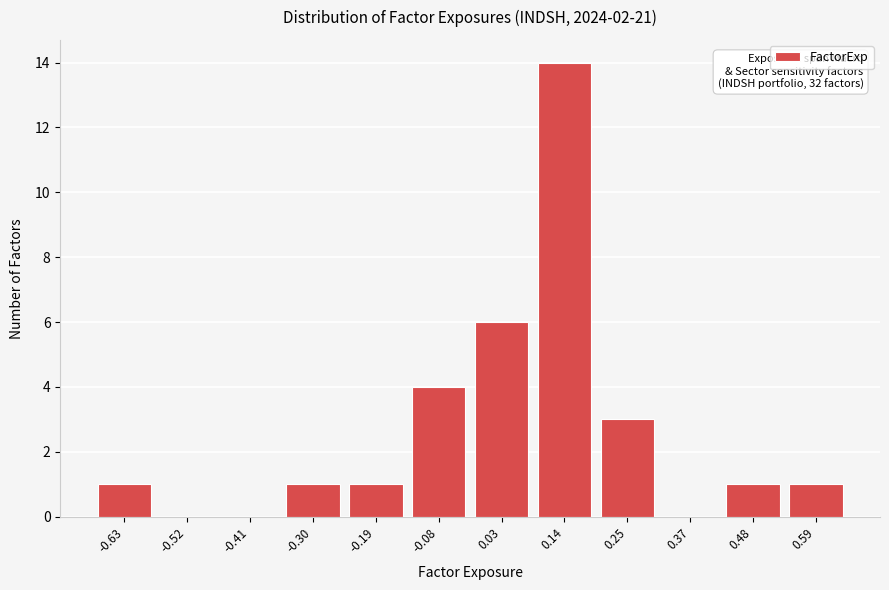

Reading left to right, extract all data points from this chart.

-0.63=1	-0.52=0	-0.41=0	-0.30=1	-0.19=1	-0.08=4	0.03=6	0.14=14	0.25=3	0.37=0	0.48=1	0.59=1